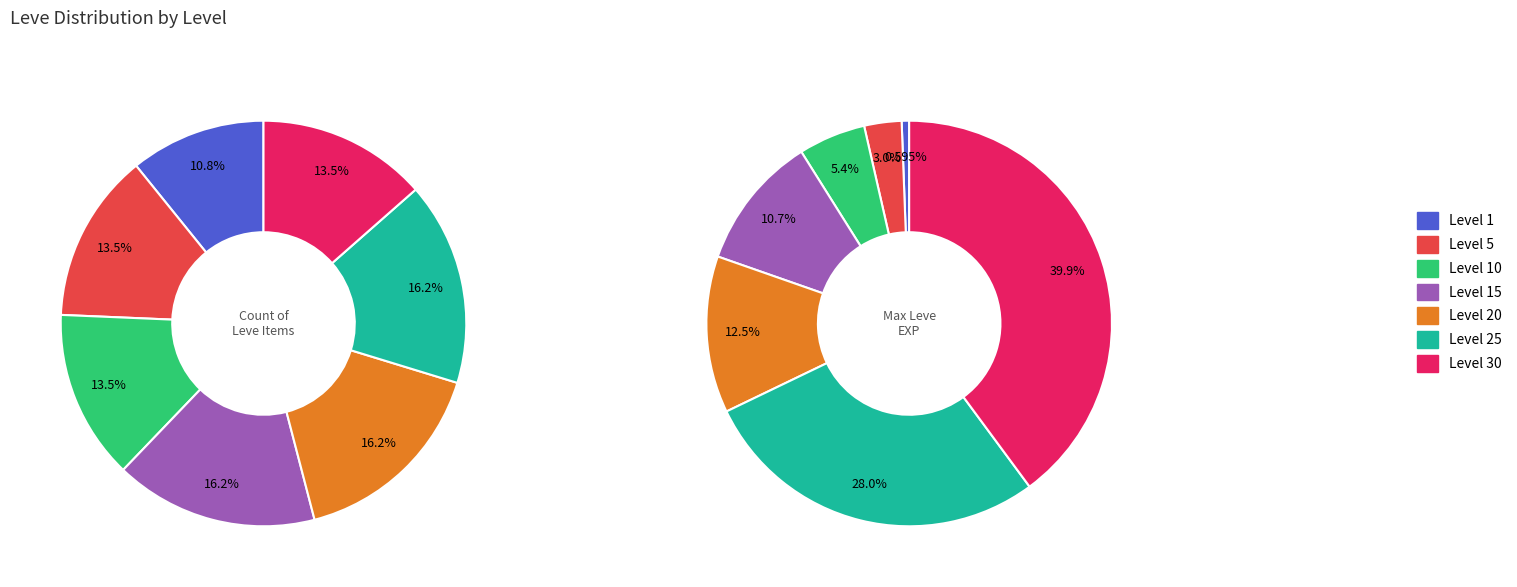

To the nearest percent, what is the difference between the Level 25 and Level 5 slice percentages?

3%